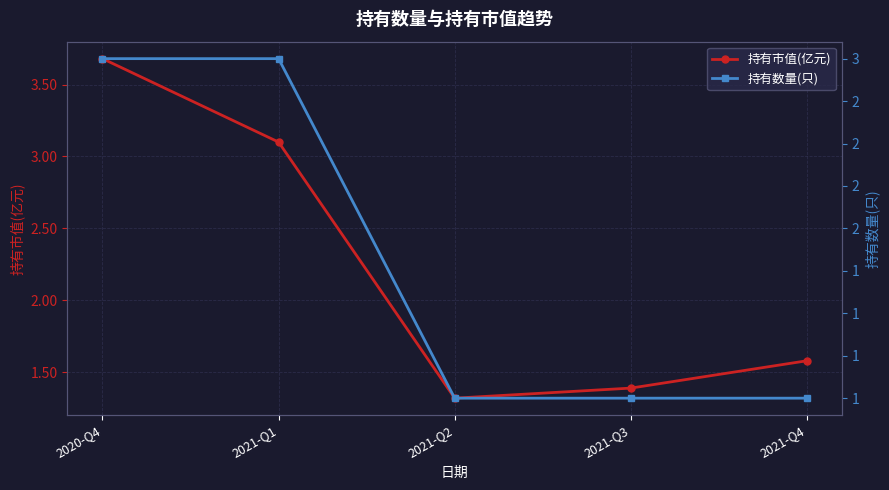

What is the minimum value for 持有市值(亿元)?

1.3